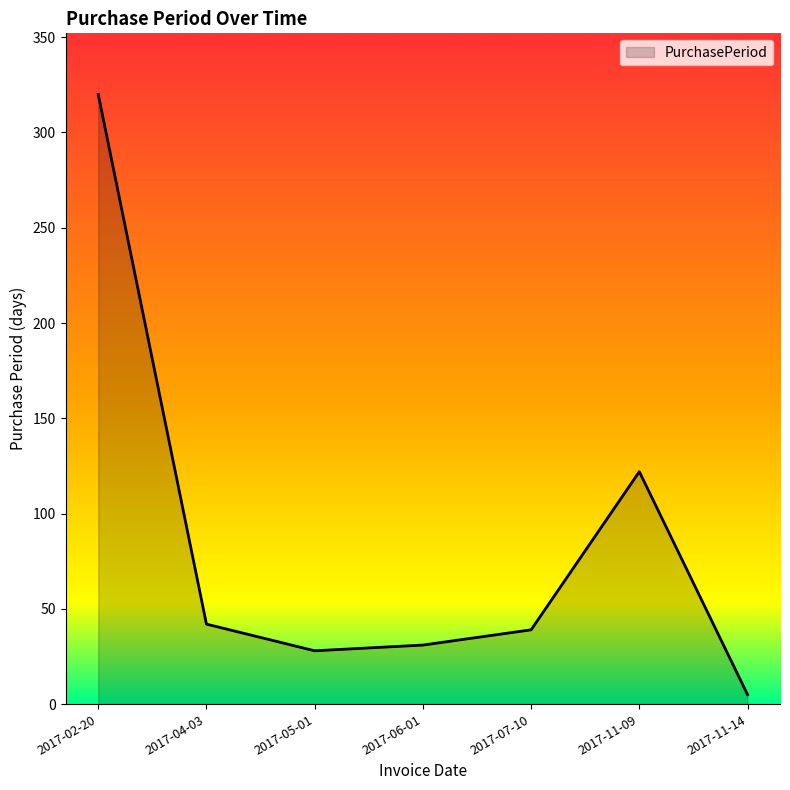

At which category does the chart reach its minimum across all series?

2017-11-14